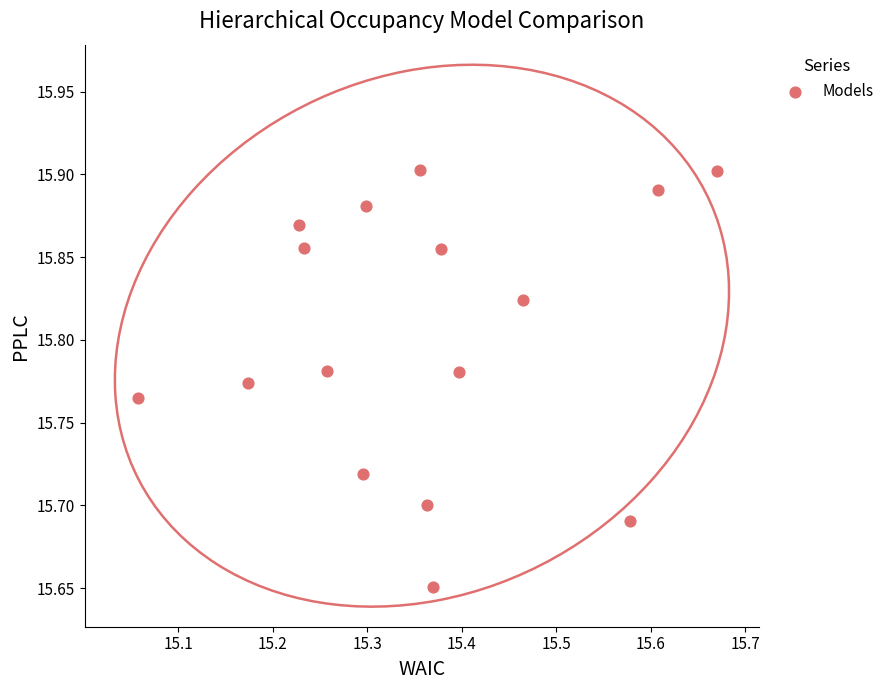

What is the range of X values (max minus min)?

0.6